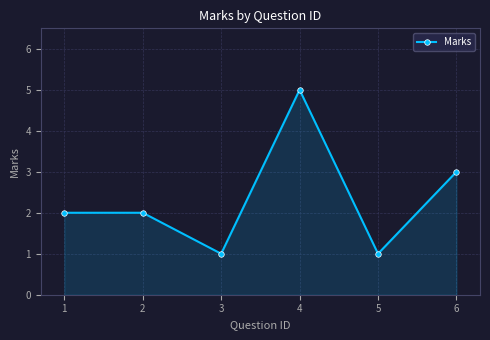

Where is the data nearest to the value 3?

6